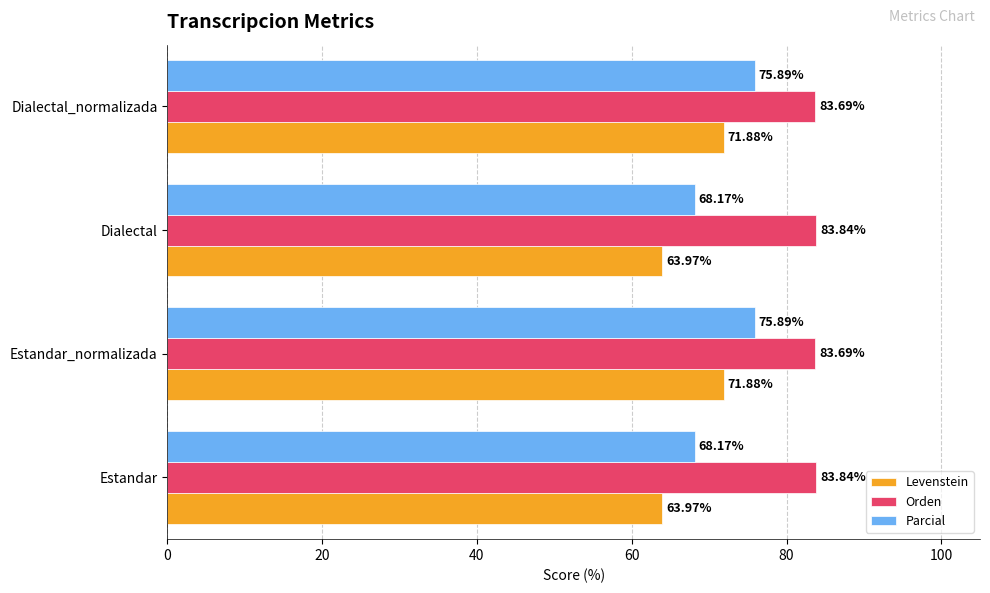

What is the highest value of the Parcial series?

75.9